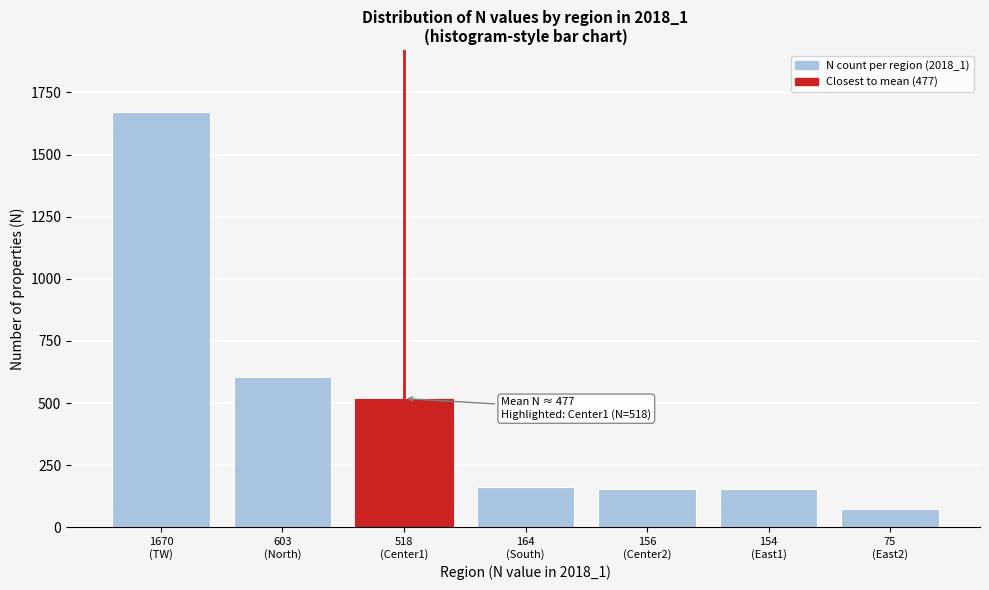

What is the maximum value shown in the chart?

1670